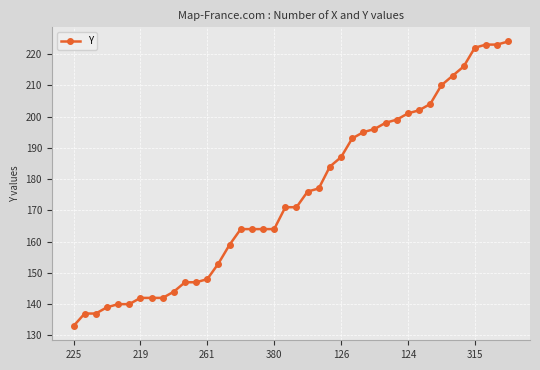

What is the smallest value displayed?

133